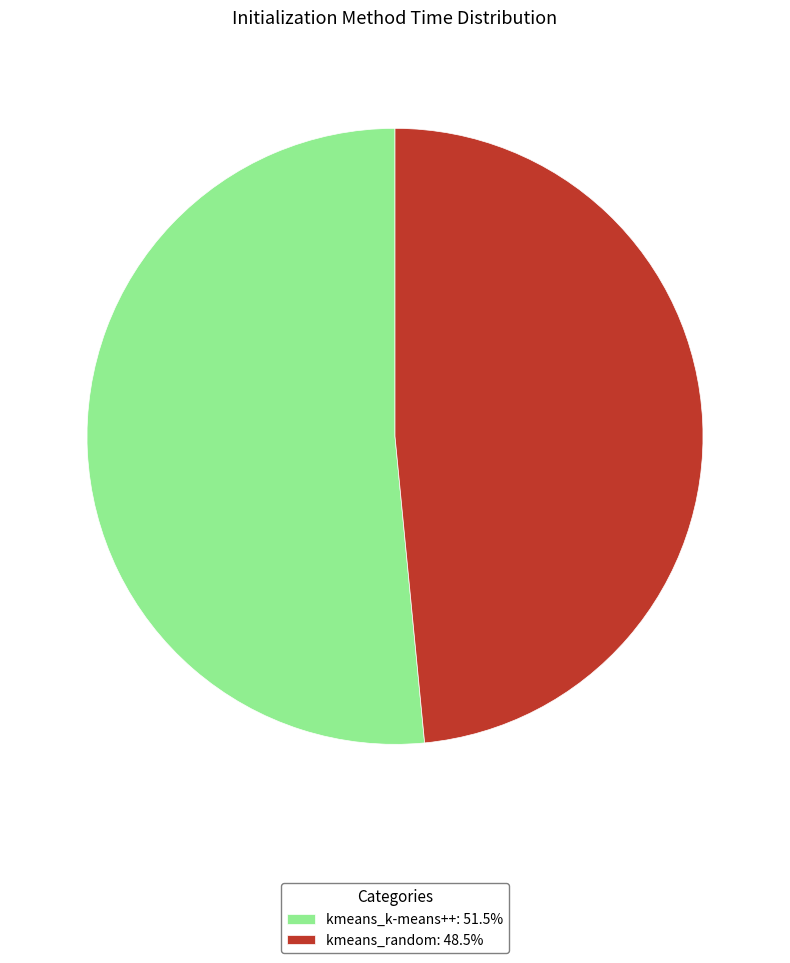

Which category has the smallest portion of the pie?

kmeans_random